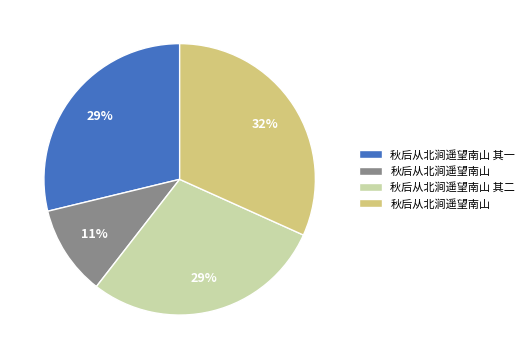

To the nearest percent, what is the average slice percentage?

25%